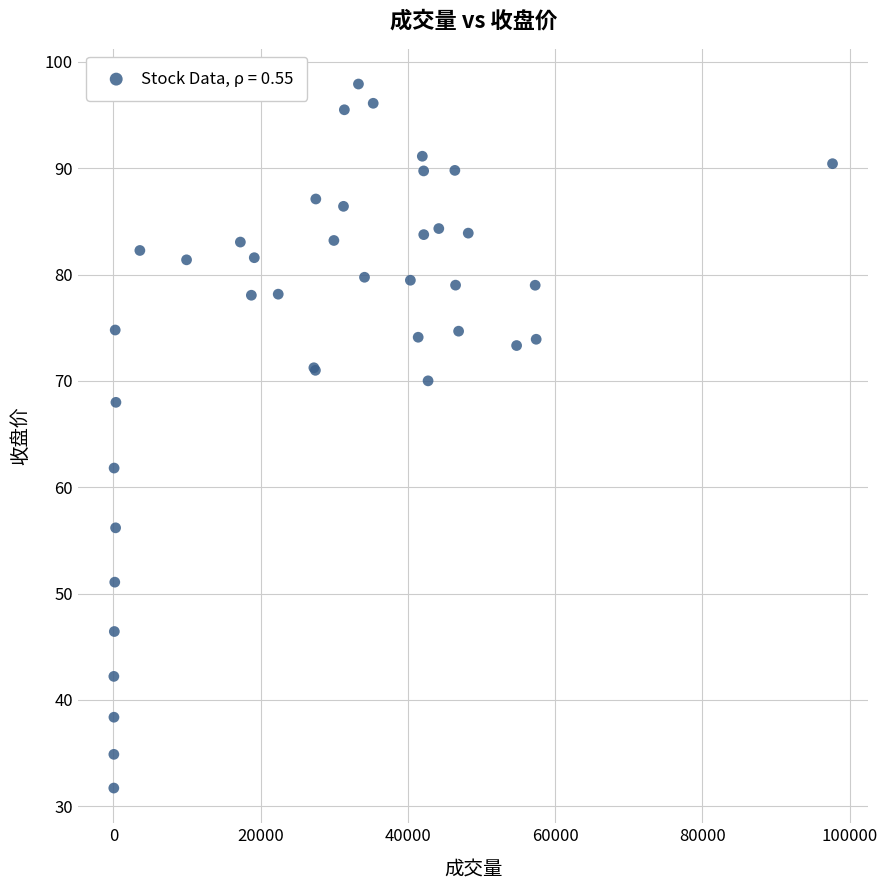

What Y value in the scatter plot is closest to 64?

61.8